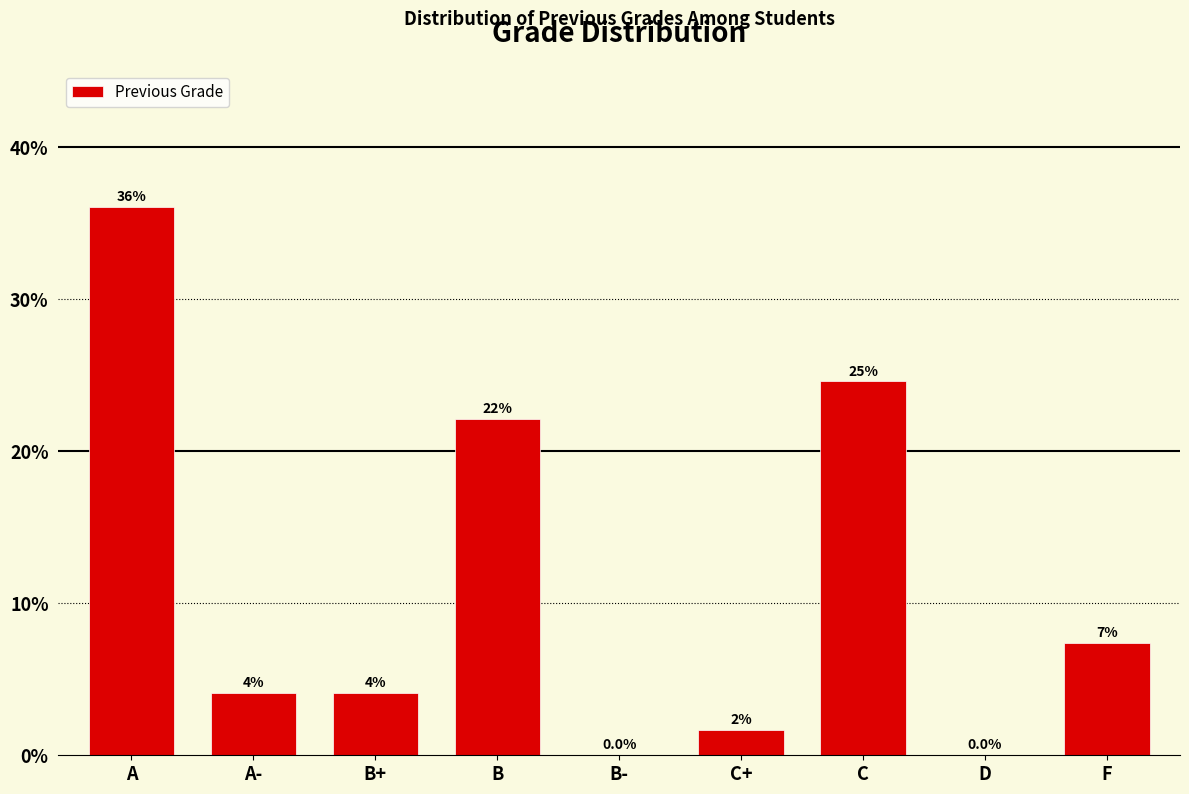

How many data points are above 0?

7